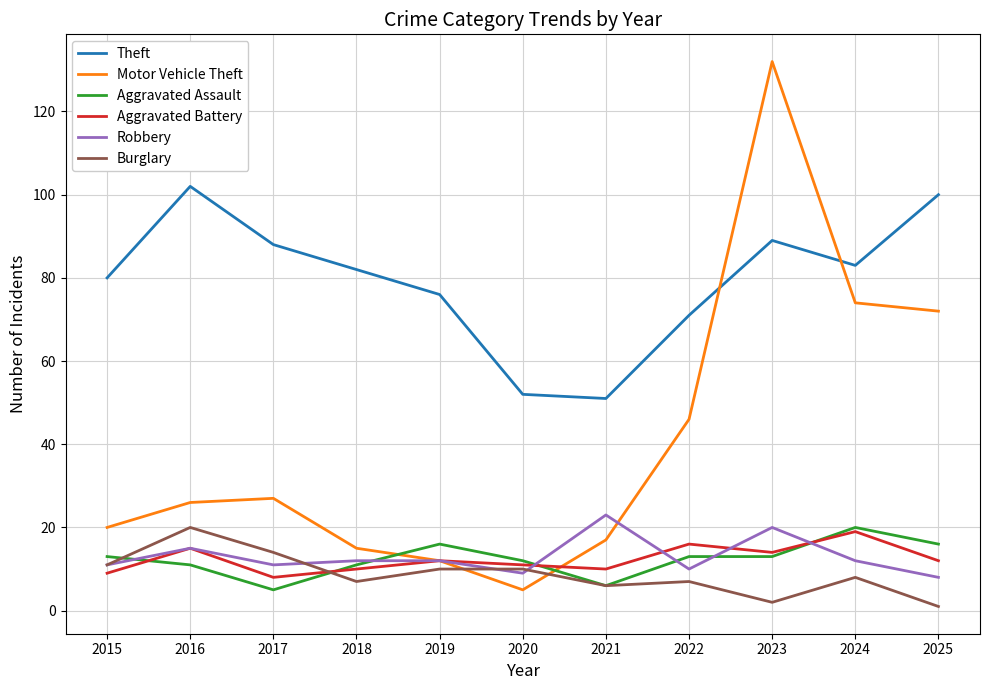

Does the chart display data point markers on the line(s)?

No